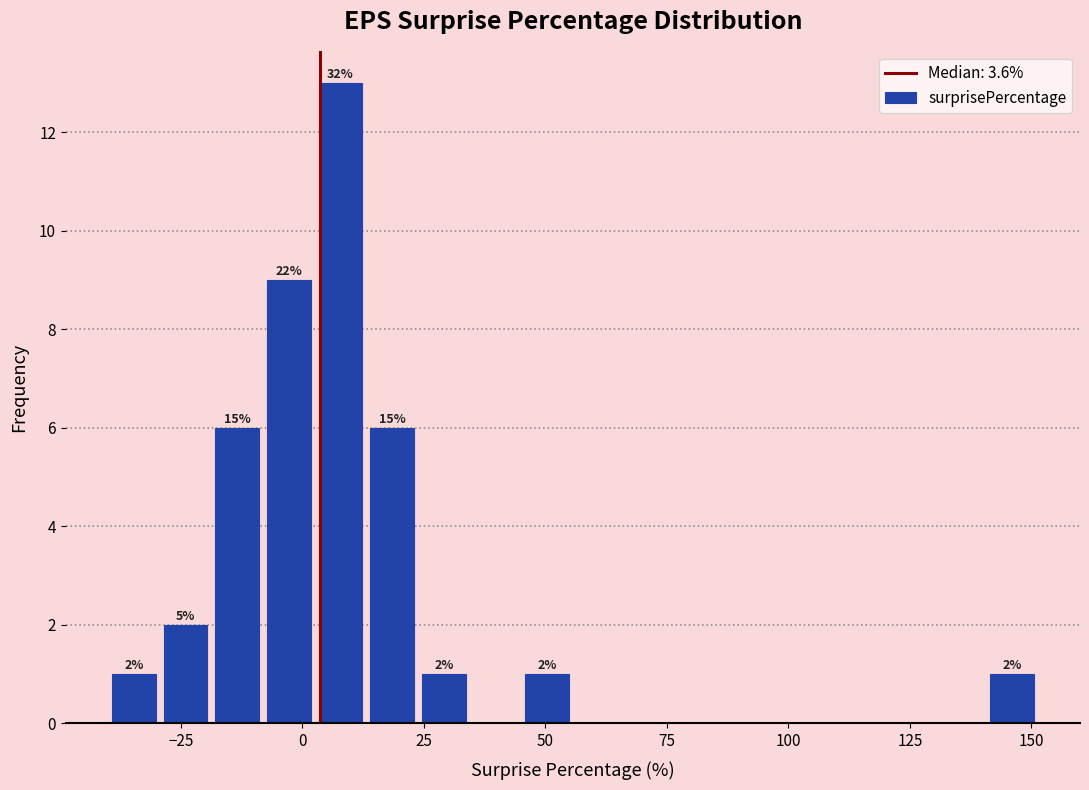

Around what value on the x-axis is the tallest bar? Give the approximate position of its centre, as read against the axis.

10